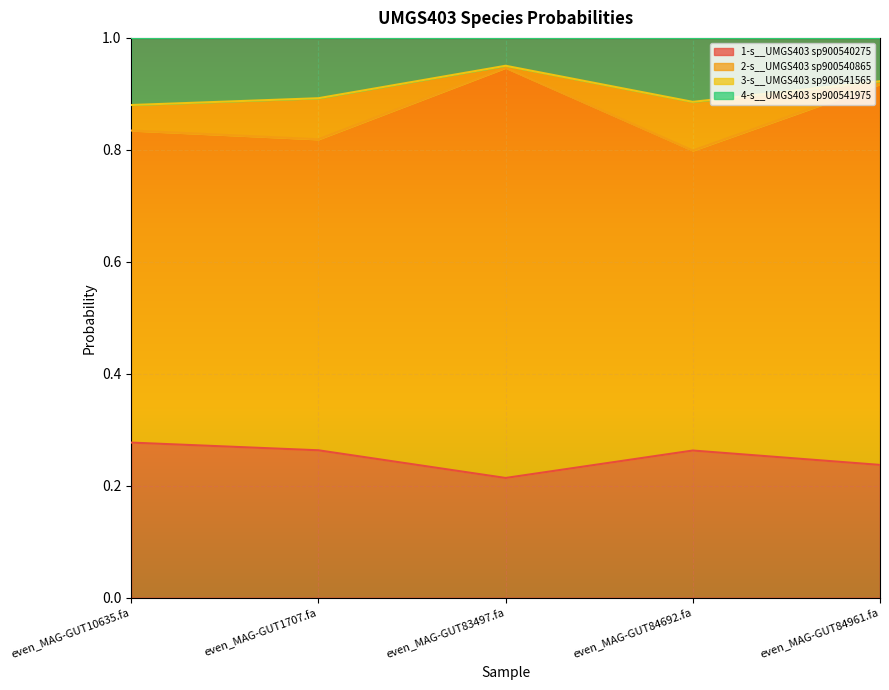

What is the total value across all series at even_MAG-GUT83497.fa?

1.0